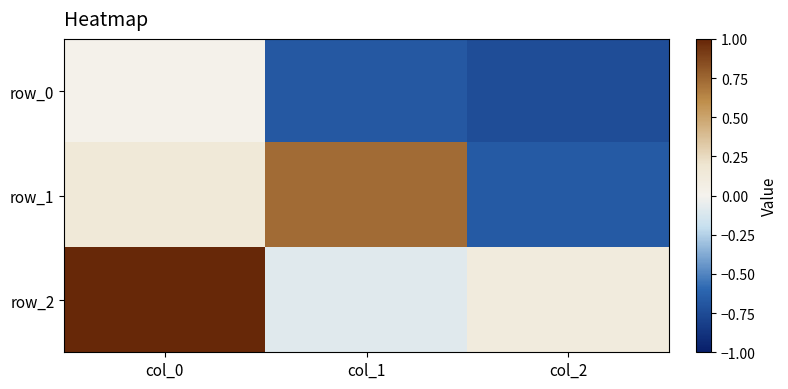

The row_2 series shows -0.1 at col_1. True or false?

True